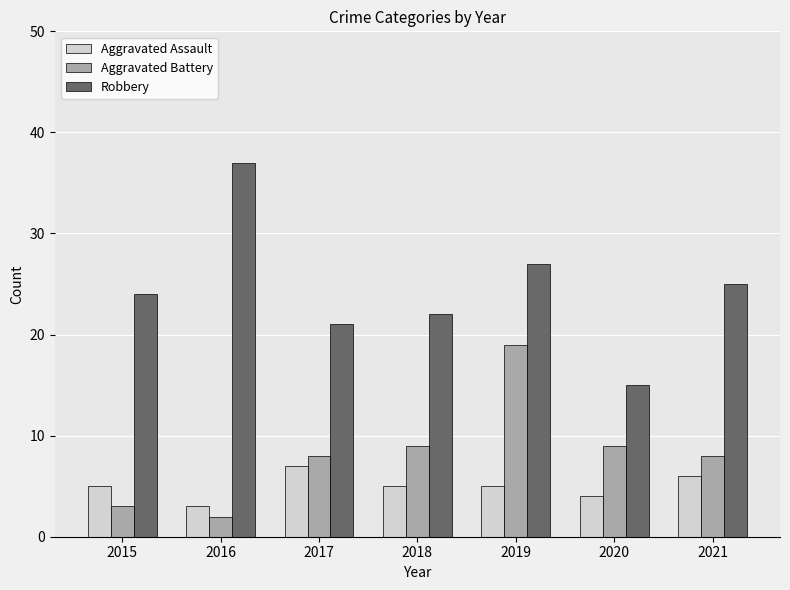

Reading left to right, extract all data points from this chart.

Aggravated Assault: 5	3	7	5	5	4	6
Aggravated Battery: 3	2	8	9	19	9	8
Robbery: 24	37	21	22	27	15	25